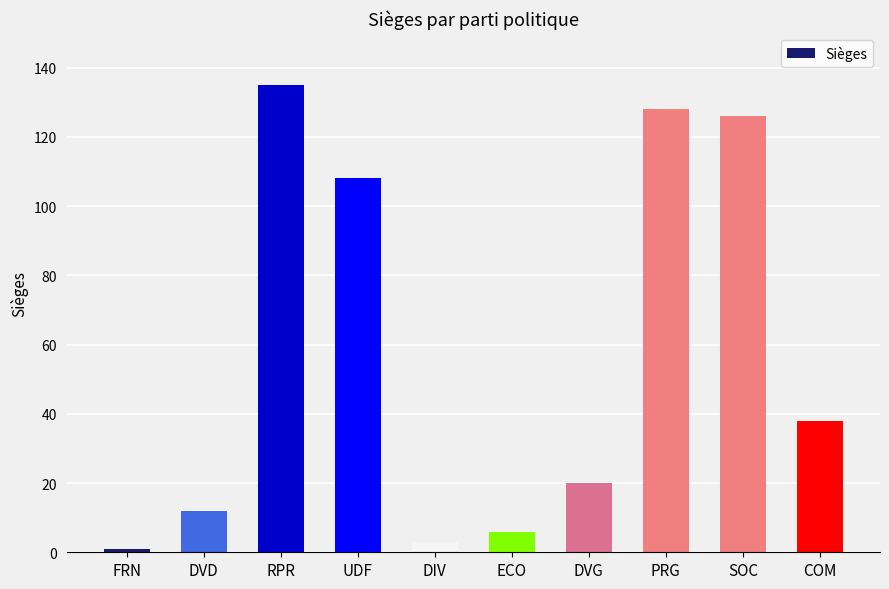

What is the smallest value displayed?

1